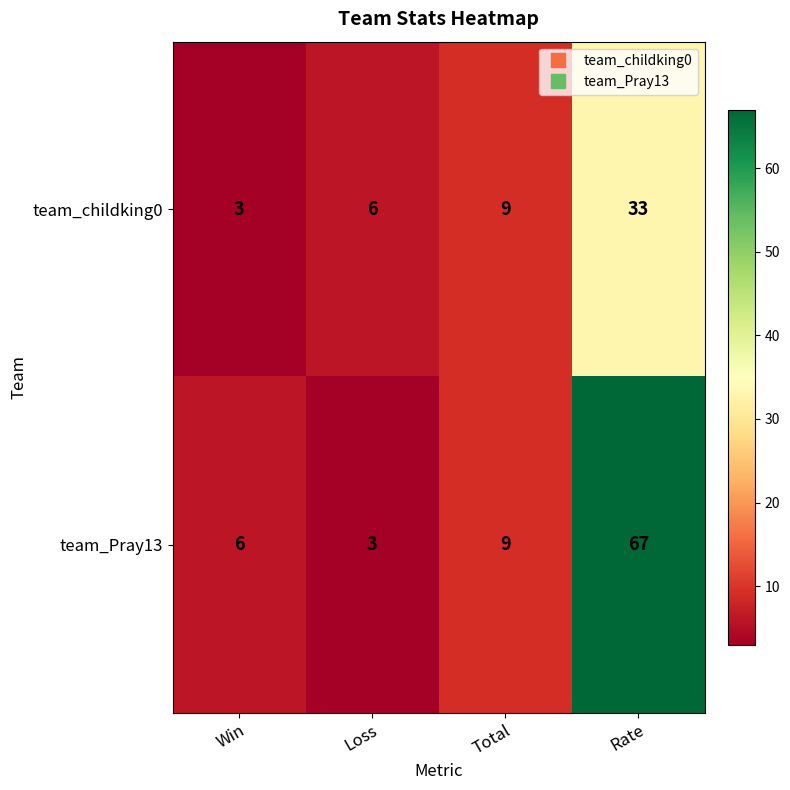

Count the number of categories in the chart.

4